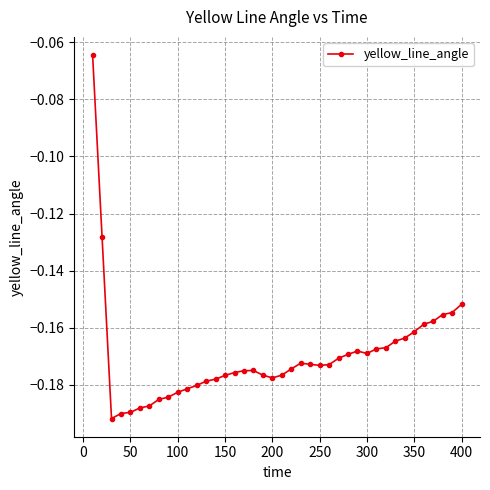

True or false: there are more than 2 points higher than both neighbors.

True